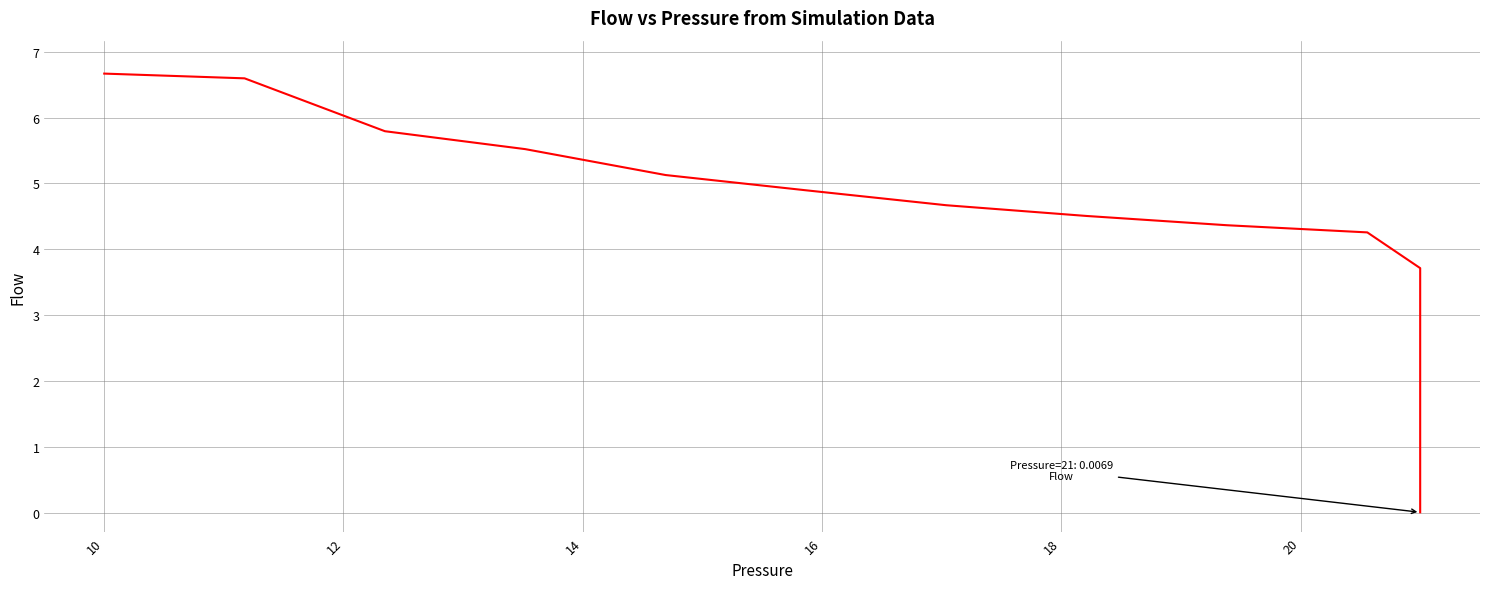

What is the difference between the maximum and second lowest values?

6.7